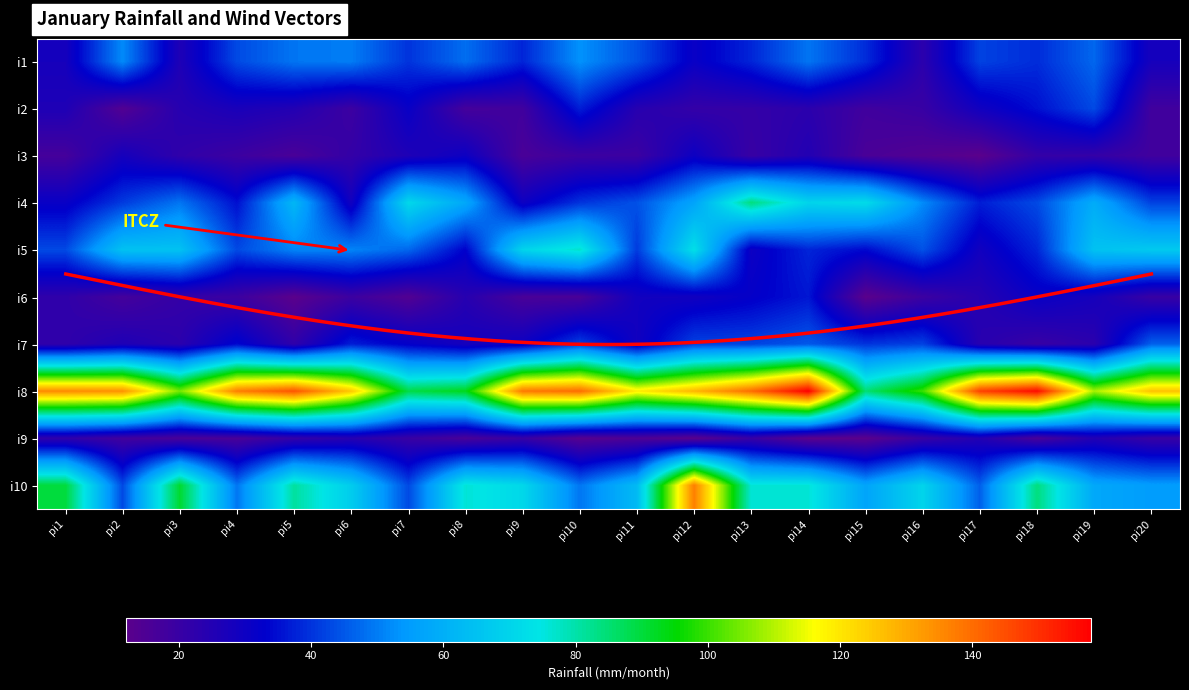

Which category has the lowest value across all series?

pi17